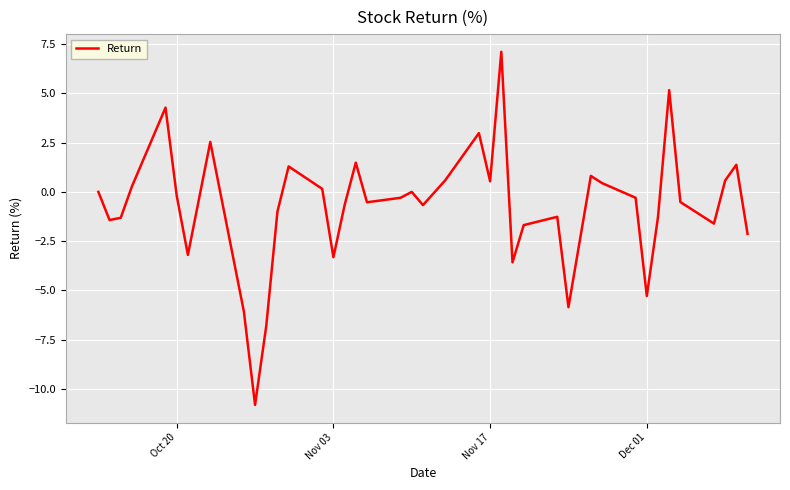

What is the minimum value shown in the chart?

-10.8